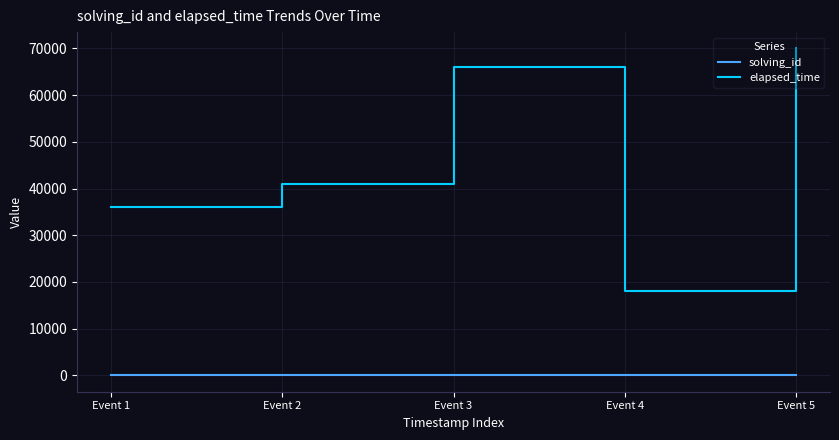

Which series has the widest spread of values?

elapsed_time